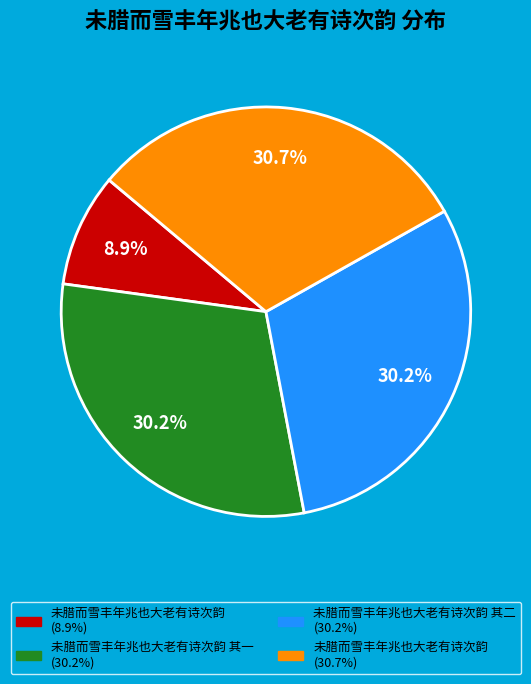

To the nearest percent, what is the average slice percentage?

25%